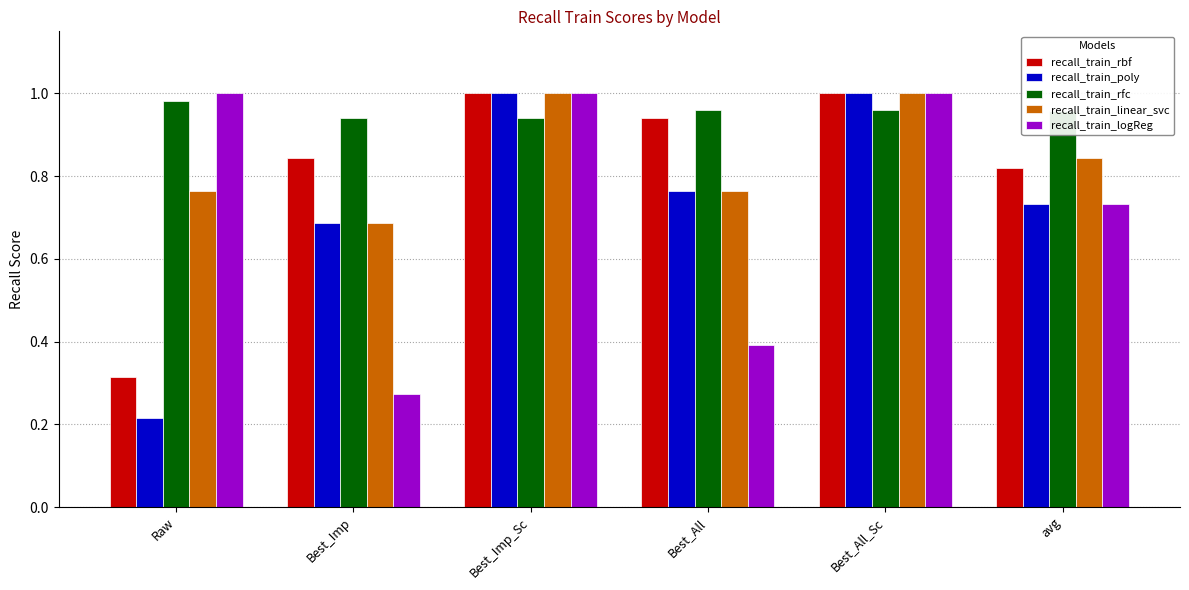

What is the total value across all series at Best_Imp_Sc?

4.9